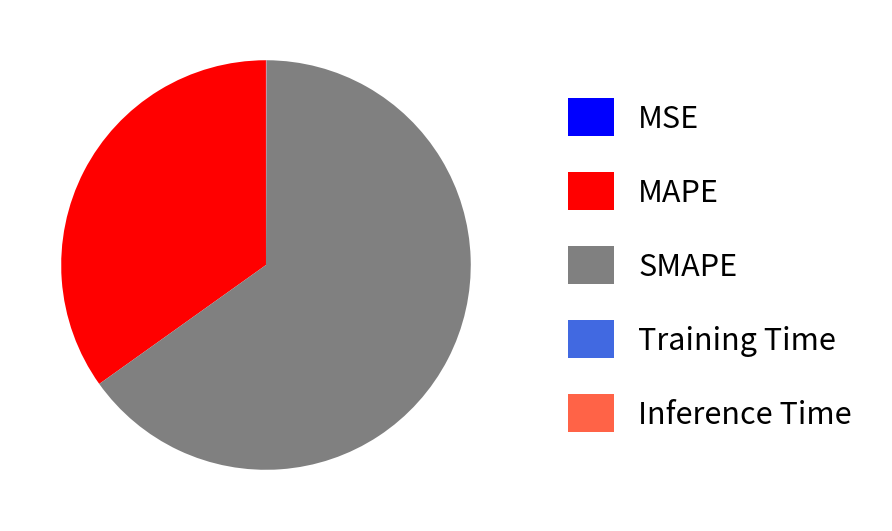

Is there a majority slice in this chart?

Yes